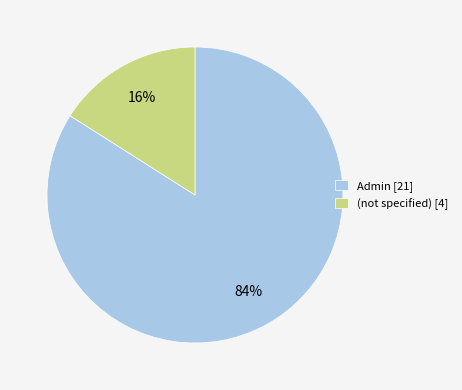

Do Admin [21] and (not specified) [4] together represent more than half of the pie?

Yes